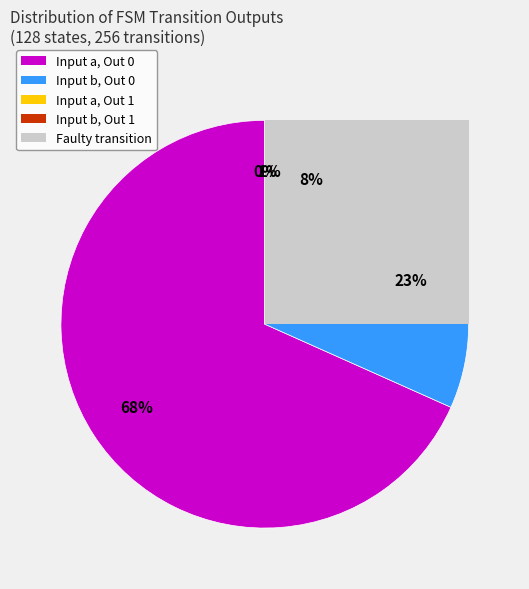

What is the largest slice in the pie chart?

input a -> output 0